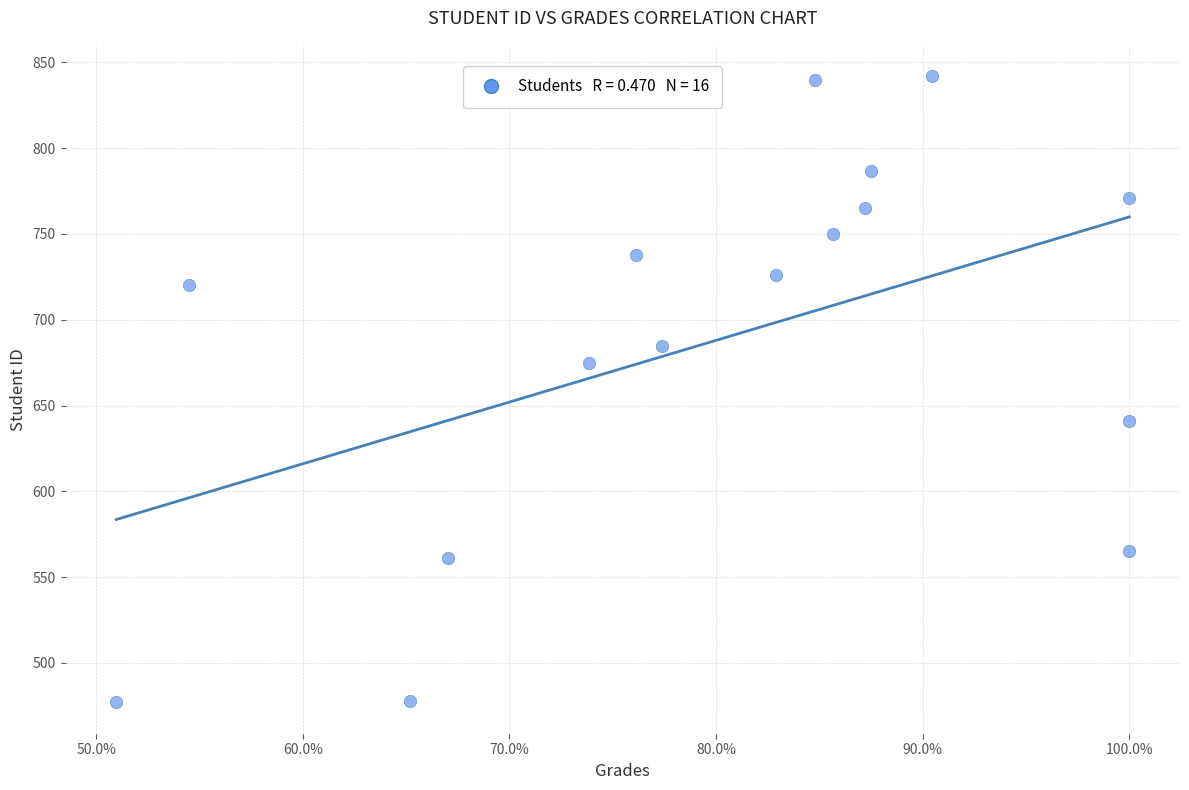

What is the range of Y values (max minus min)?

365